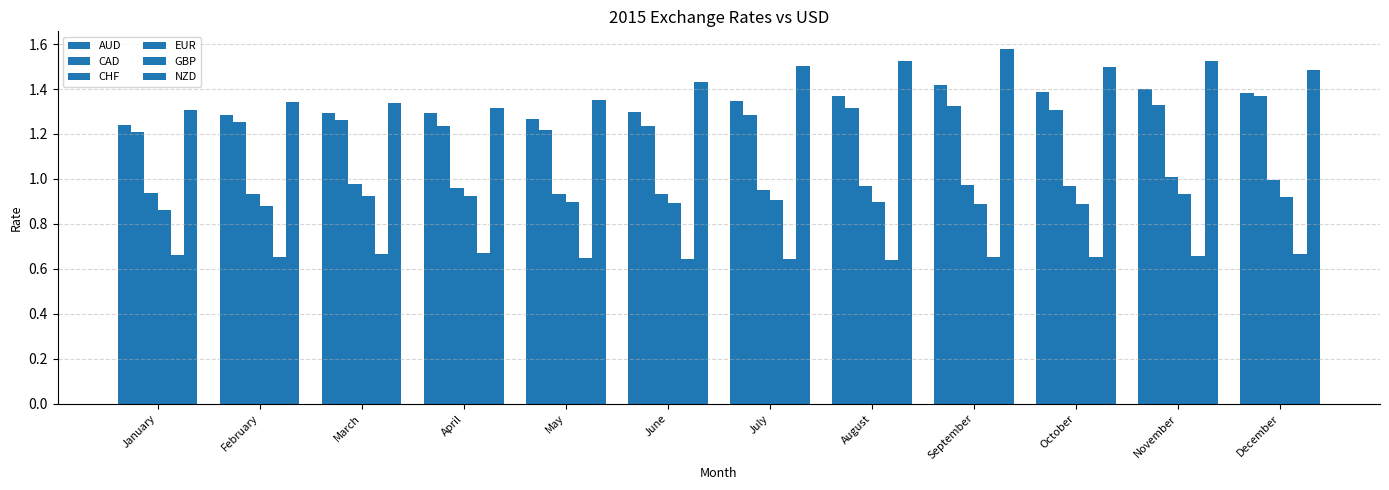

At July, list the series in order from largest to smallest.

NZD, AUD, CAD, CHF, EUR, GBP